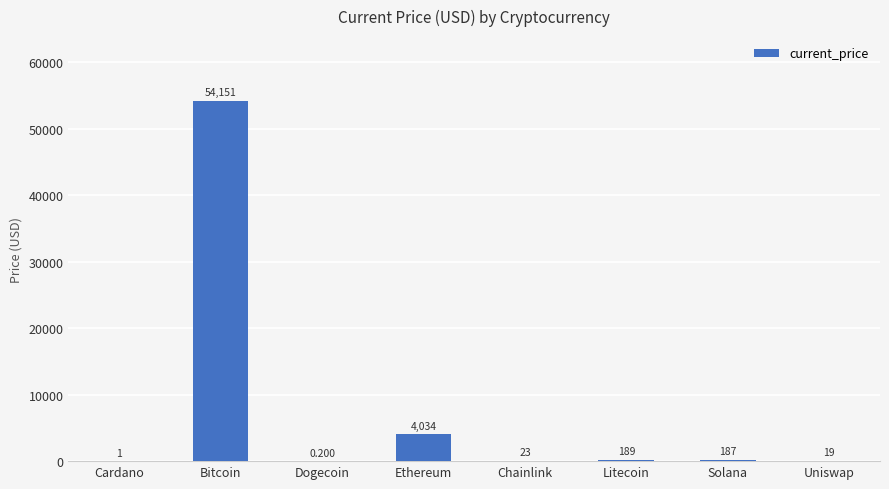

Is it true that the value at Solana is 187.0?

True